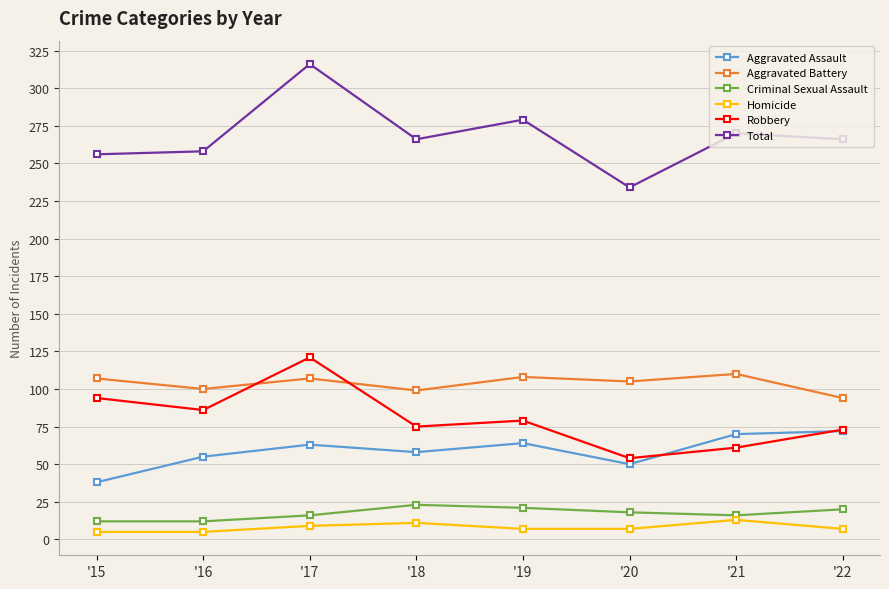

Where is the first local maximum for Total?

'17